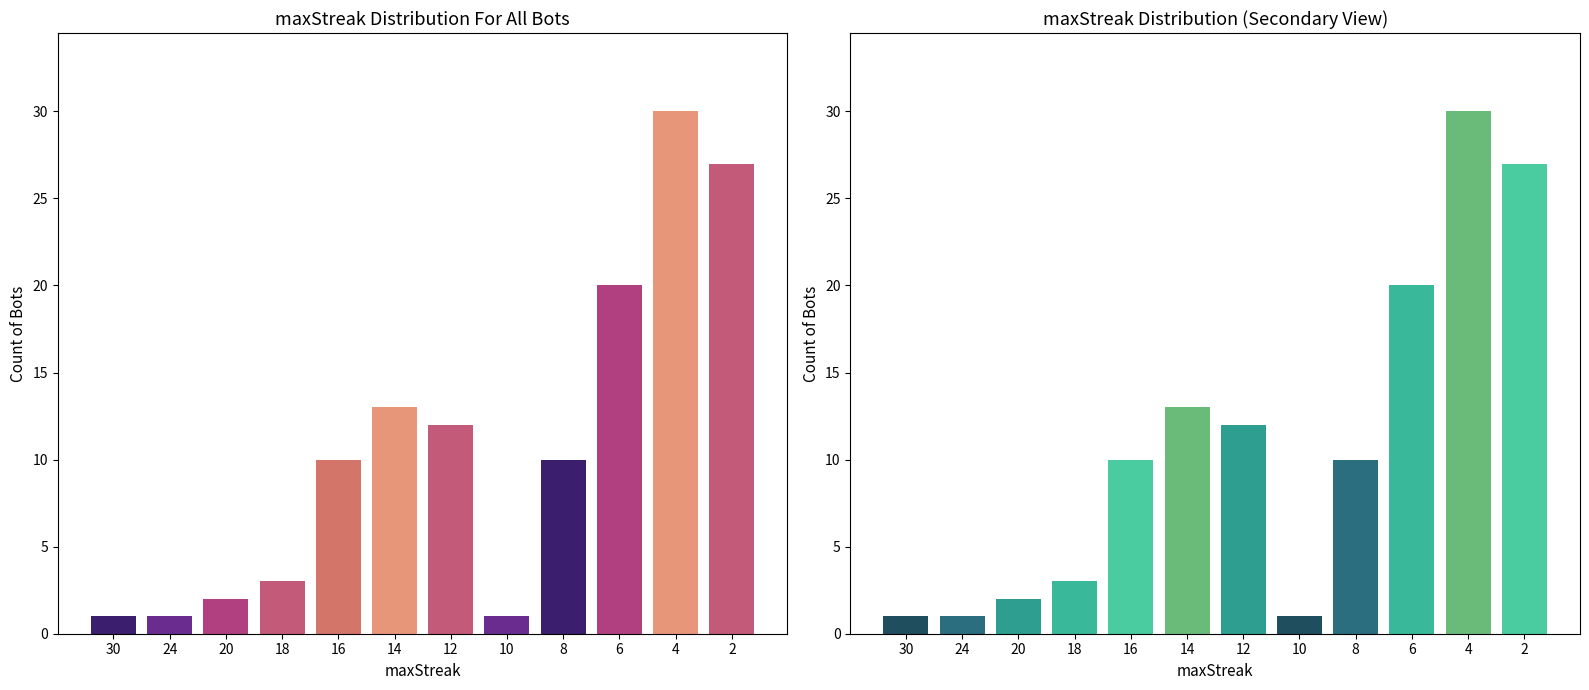

What is the sum of the values at 8 and 20?

12